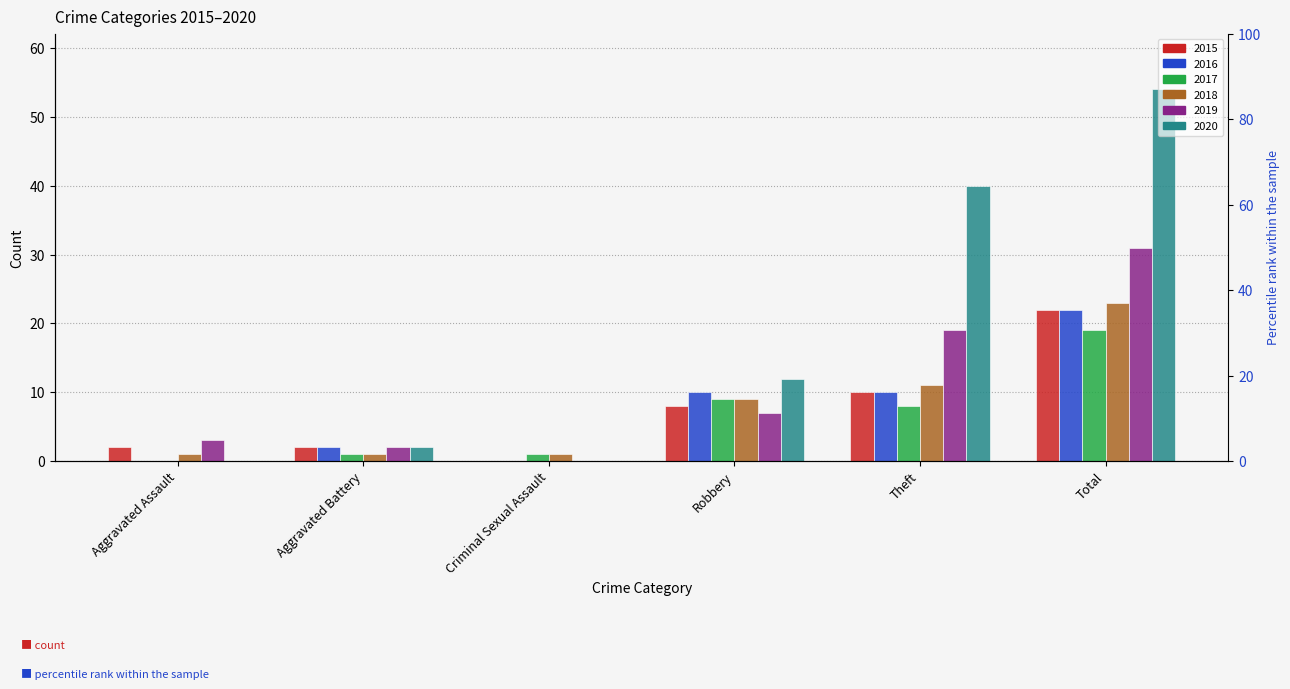

Between Aggravated Battery and Theft, which series saw the biggest shift?

2020